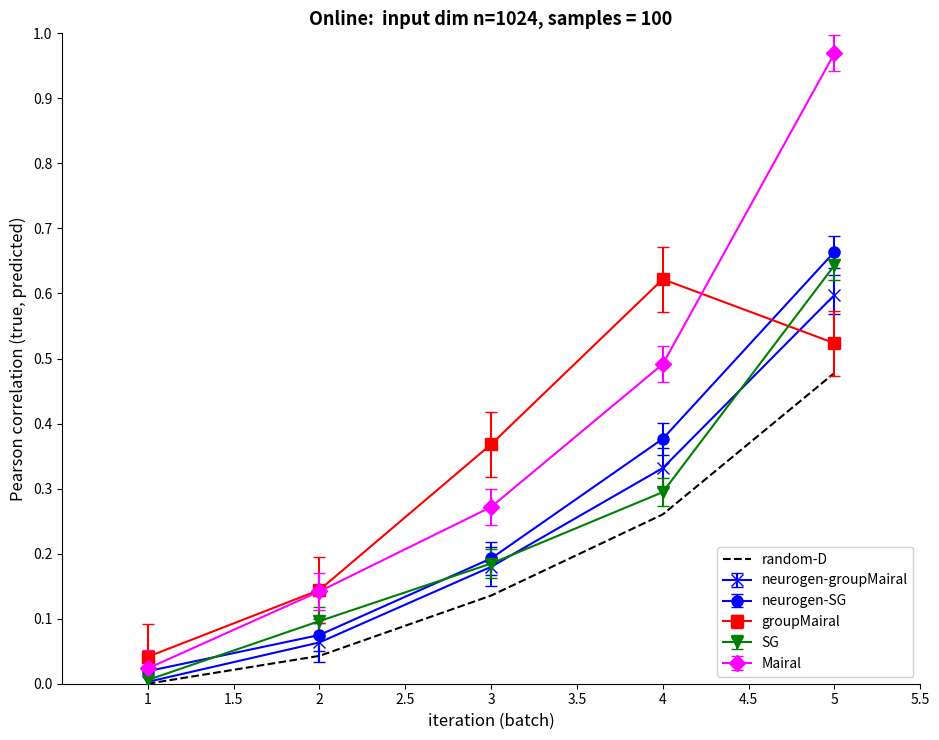

Which category has the highest value across all series?

5